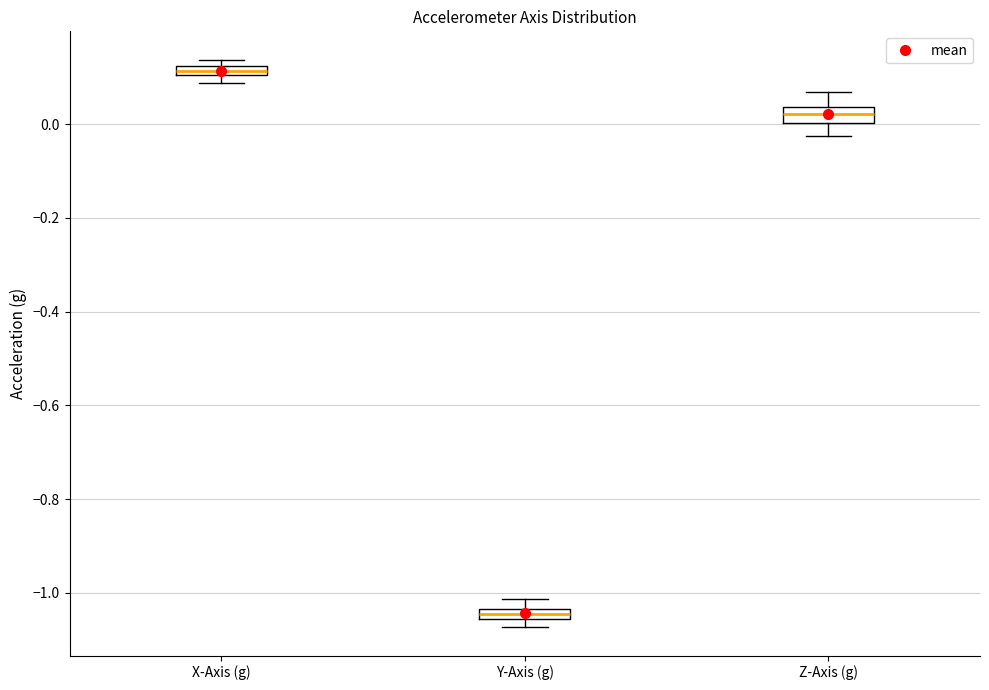

Where is the lower edge of the box for X-Axis (g) on the y-axis? The values are not printed on the chart, so give them approximately, as read against the axis.

0.10